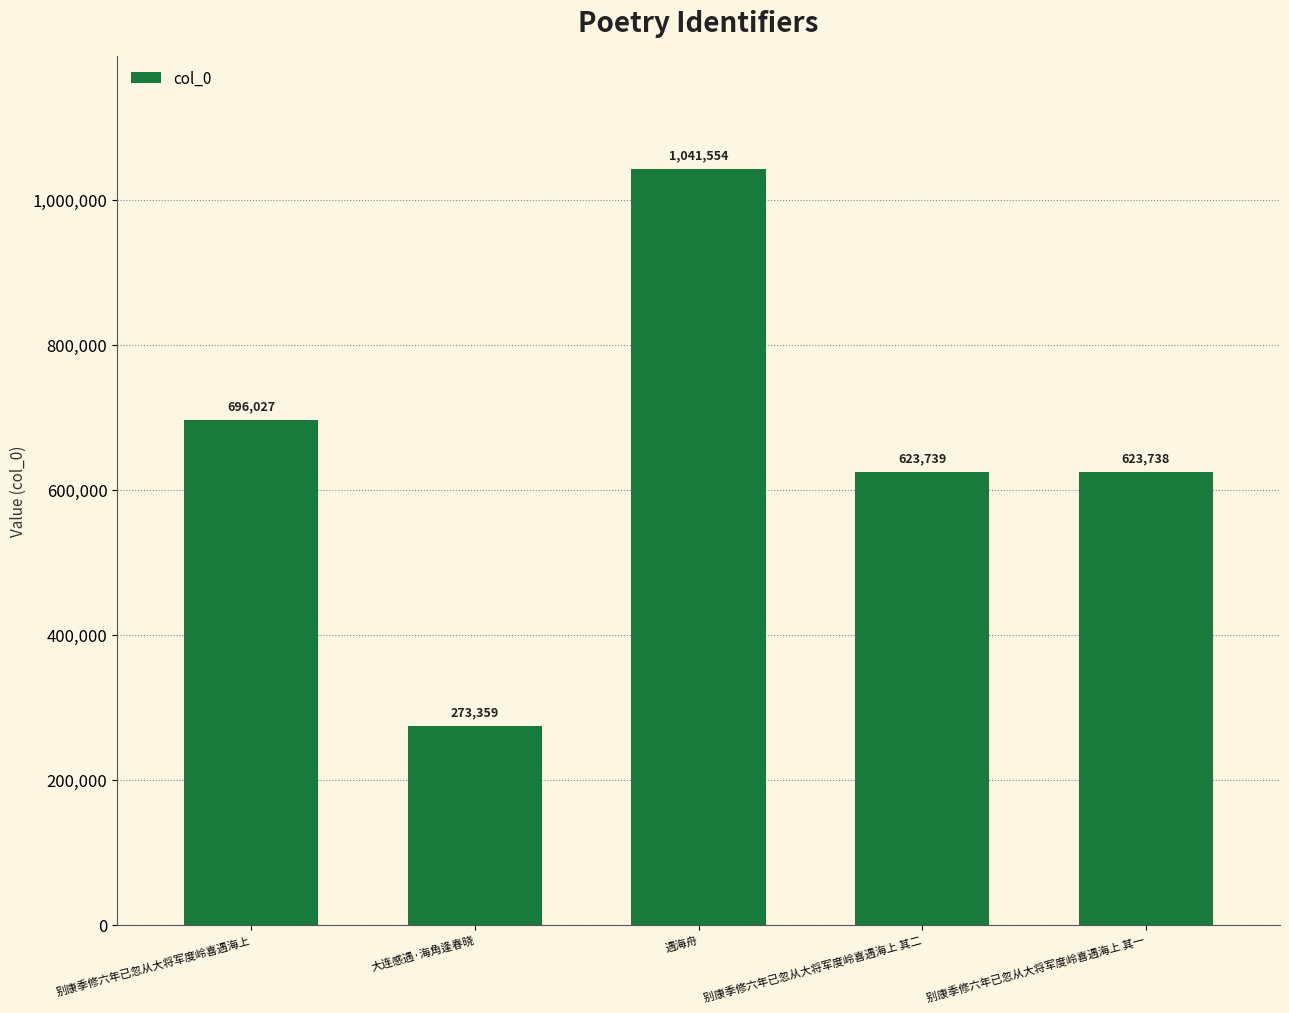

List the labels in order of value, largest first.

遇海舟, 别康季修六年已忽从大将军度岭喜遇海上, 别康季修六年已忽从大将军度岭喜遇海上 其二, 别康季修六年已忽从大将军度岭喜遇海上 其一, 大连感遇·海角逢春晓